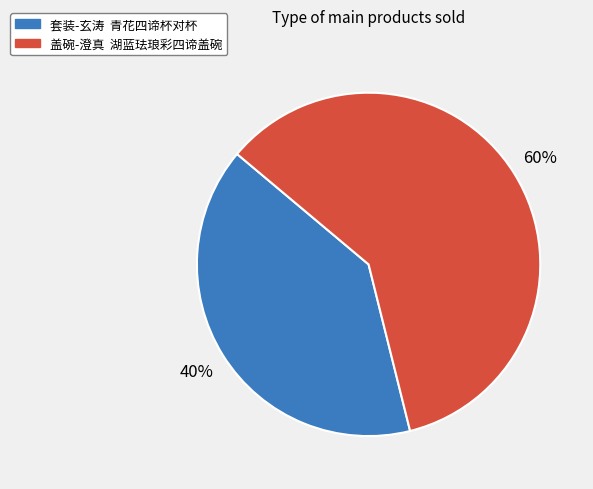

The 盖碗-澄真 湖蓝珐琅彩四谛盖碗 slice represents 60% of the pie. True or false?

True